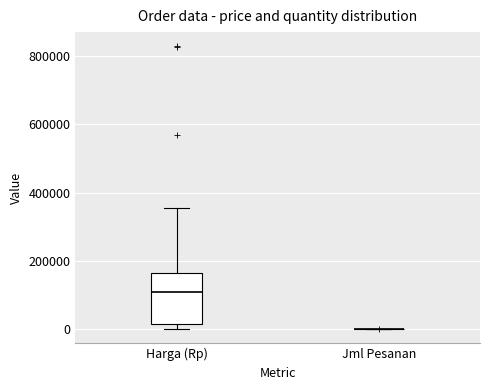

Which box is the tallest, from its lower edge to its upper edge?

Harga (Rp)